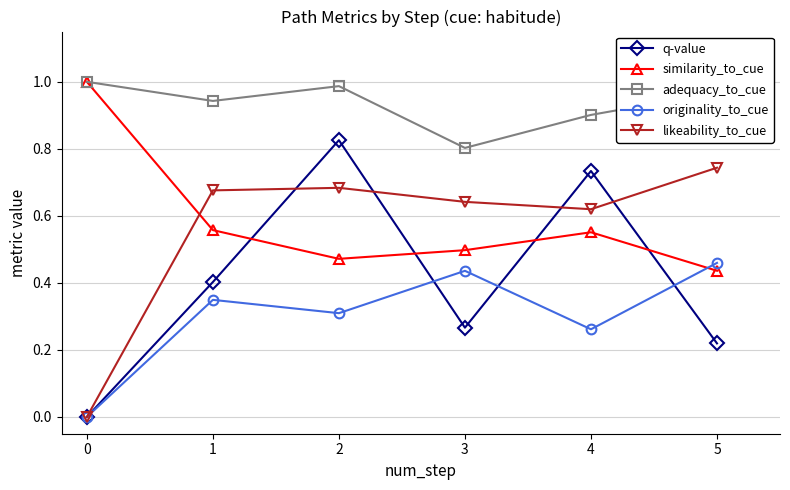

How many intersections are there between likeability_to_cue and similarity_to_cue?

1